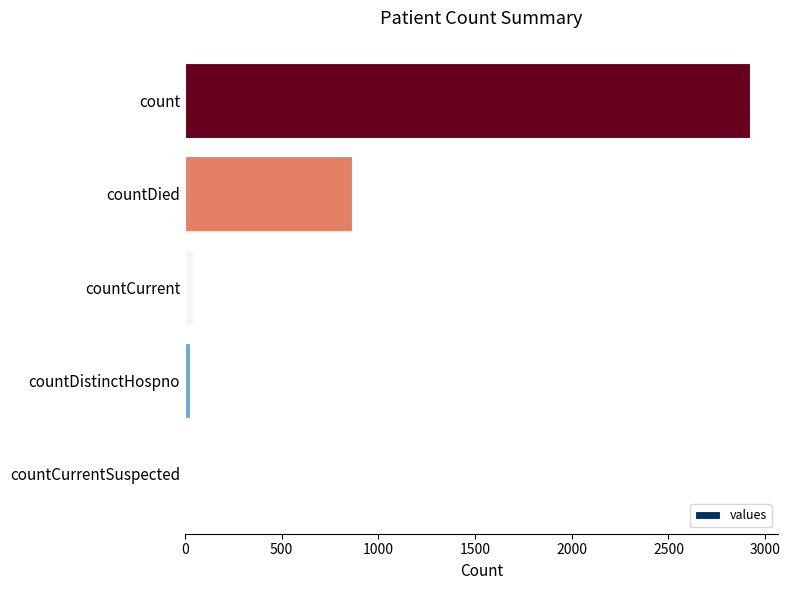

How many data points does each series have?

5